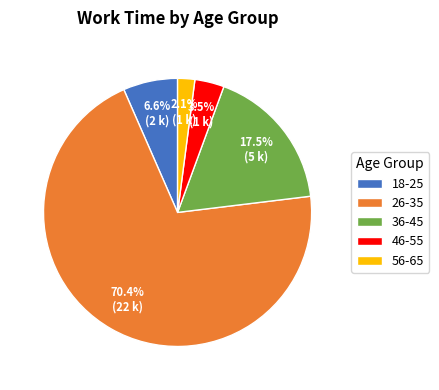

Is 18-25 the majority of the pie?

No